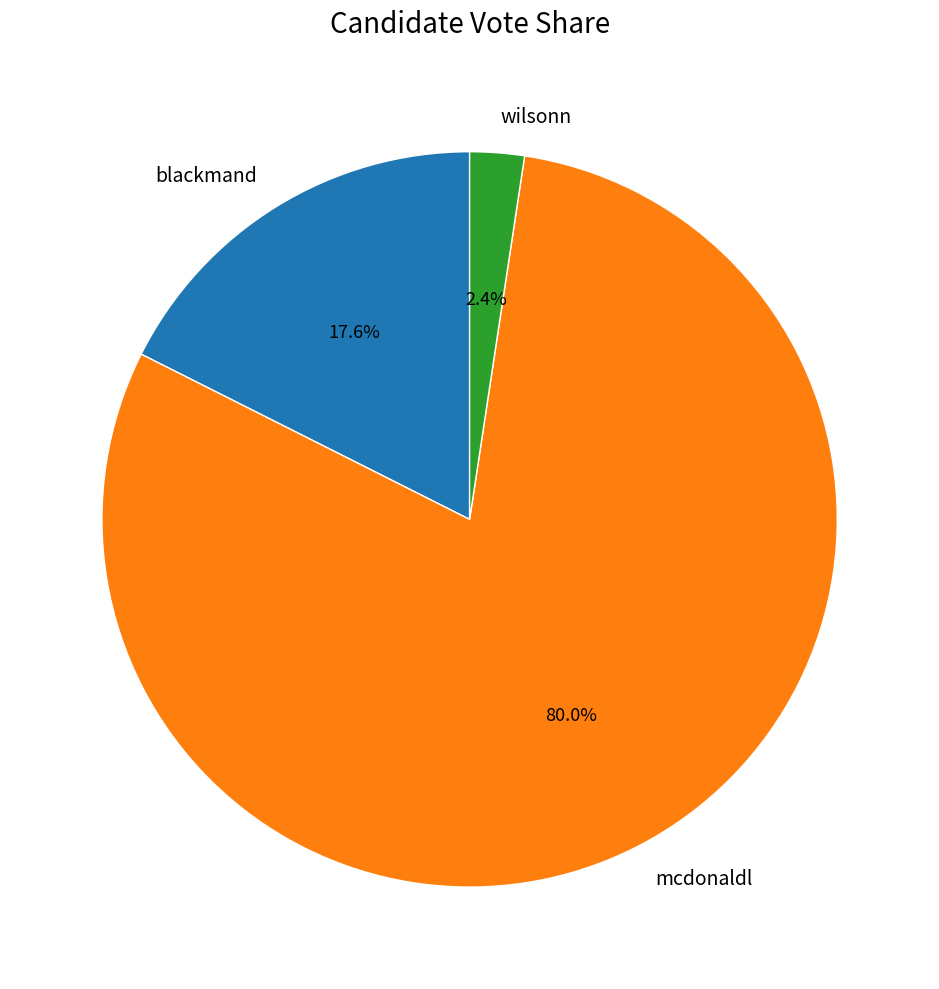

How many segments does this pie chart have?

3